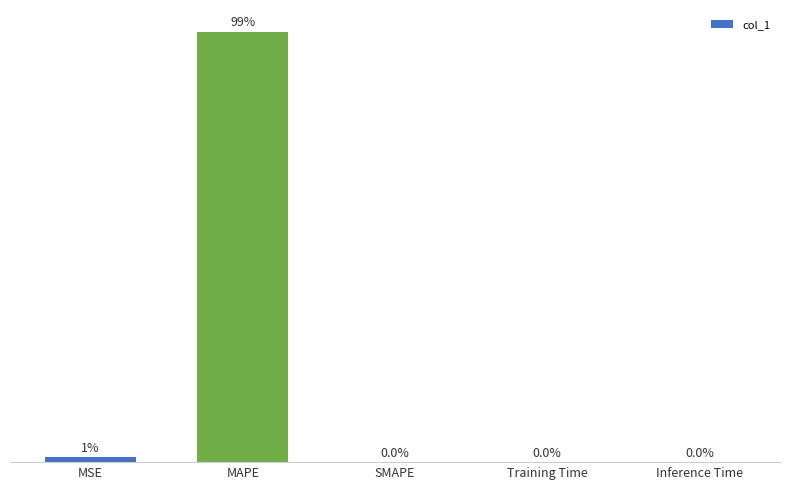

At which category does the chart reach its peak across all series?

MAPE